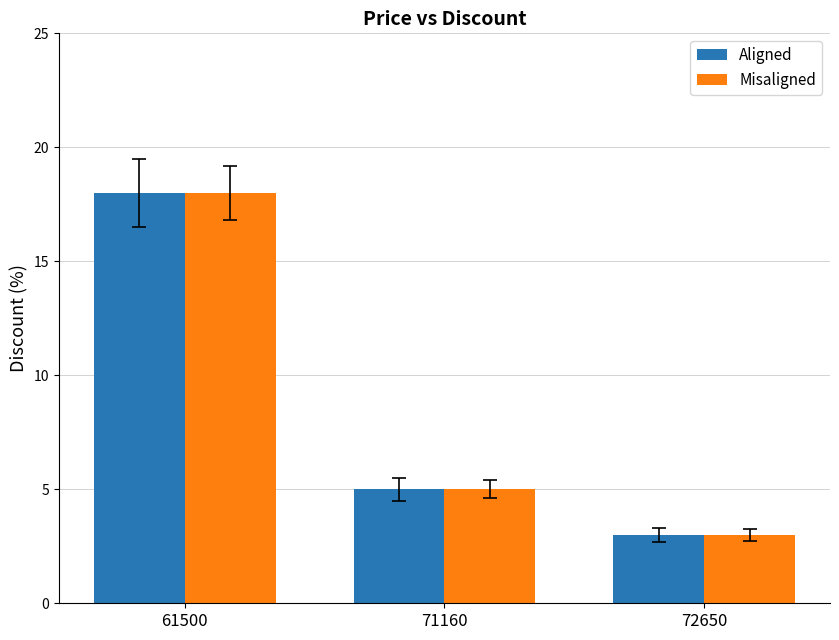

At which label is Aligned closest to 10?

71160